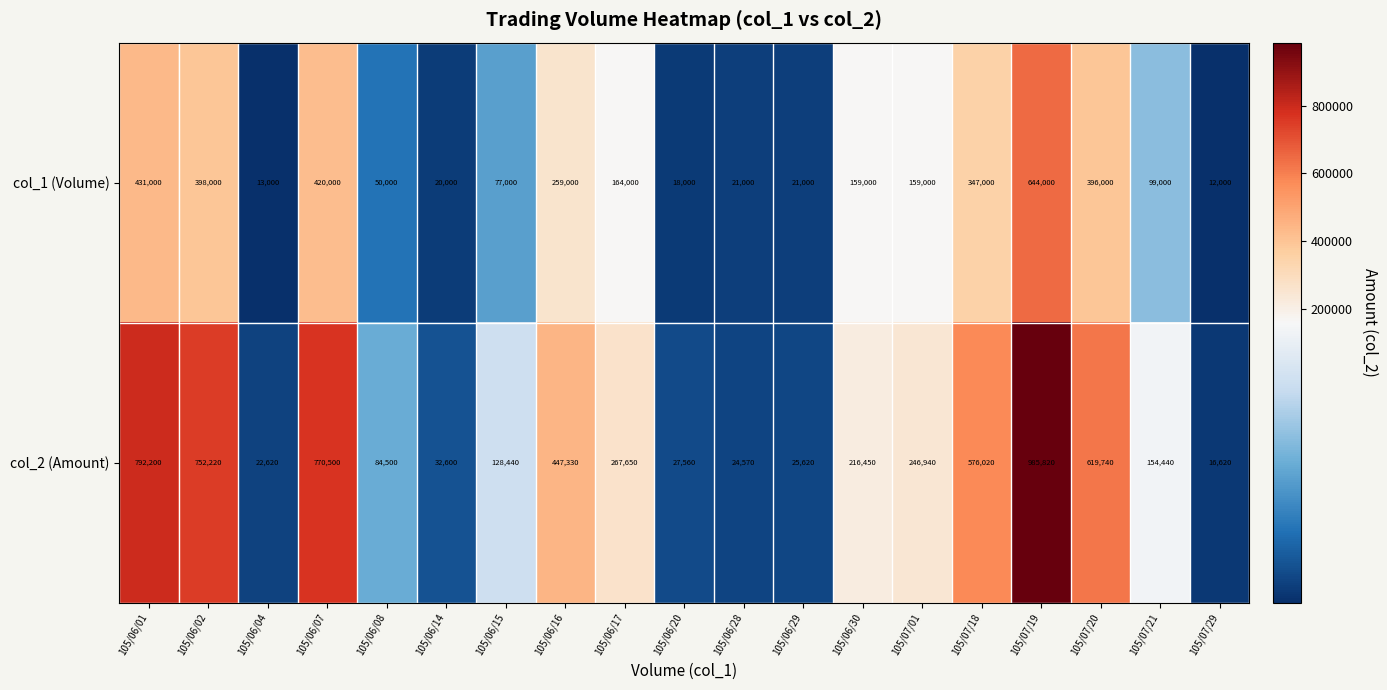

The value of col_1 (Volume) at 105/06/02 is 398000. True or false?

True